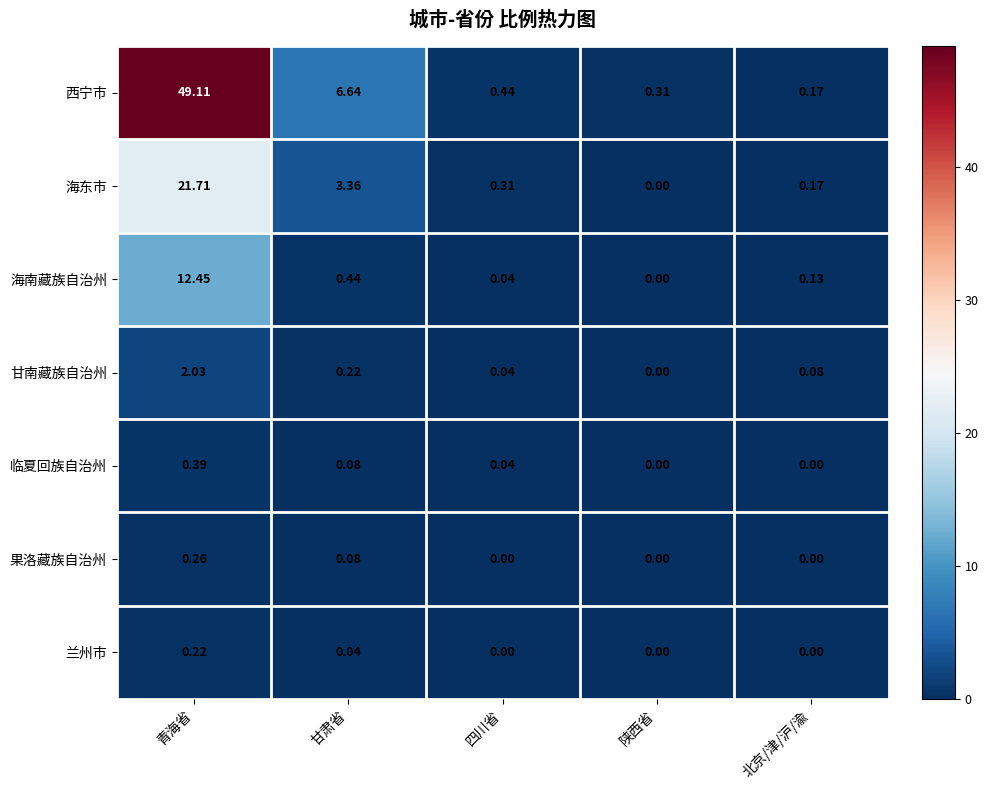

Which series has the largest range (max minus min)?

西宁市